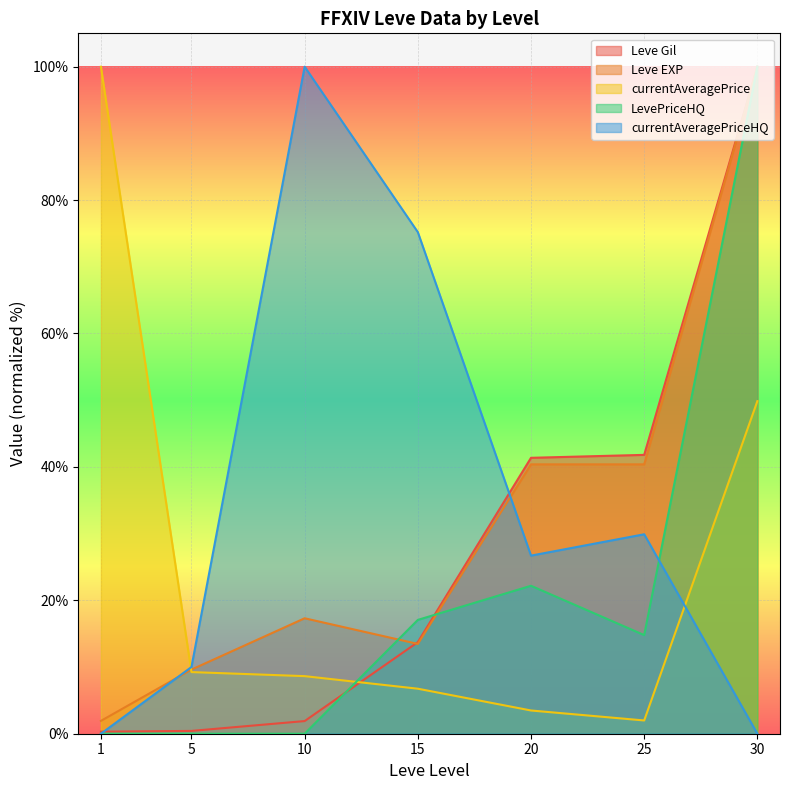

What are all the series names shown in the legend?

Leve Gil, Leve EXP, currentAveragePrice, LevePriceHQ, currentAveragePriceHQ